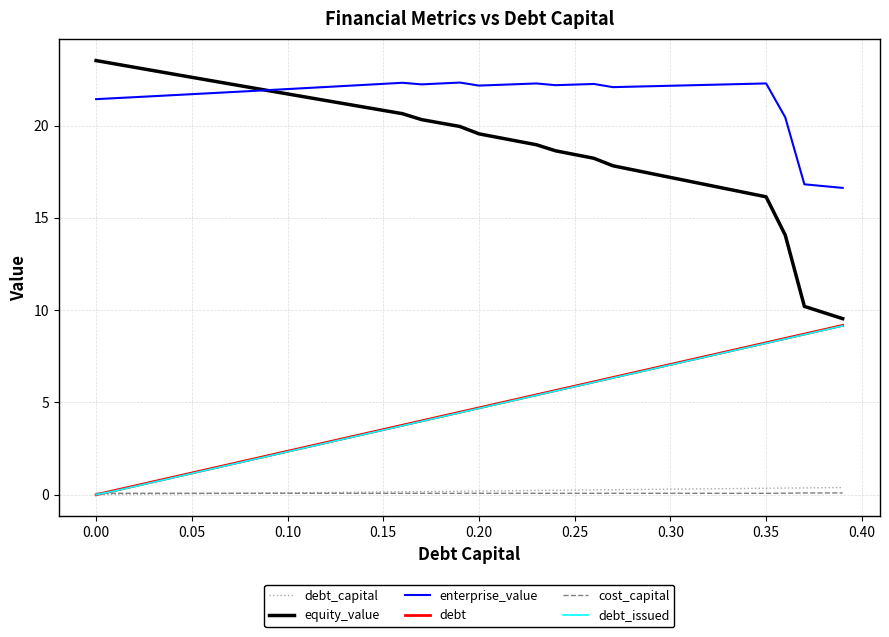

Which series has the largest range (max minus min)?

equity_value